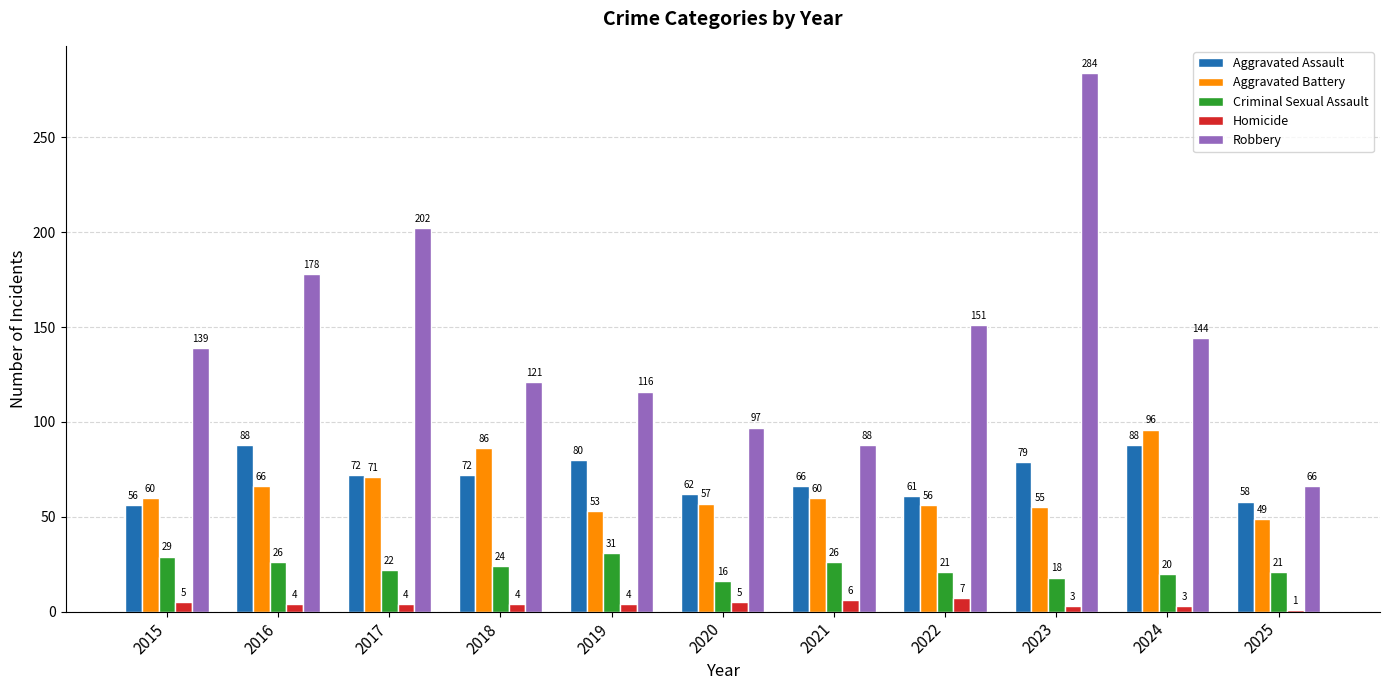

What is the difference between the Aggravated Battery values at 2018 and 2024?

10